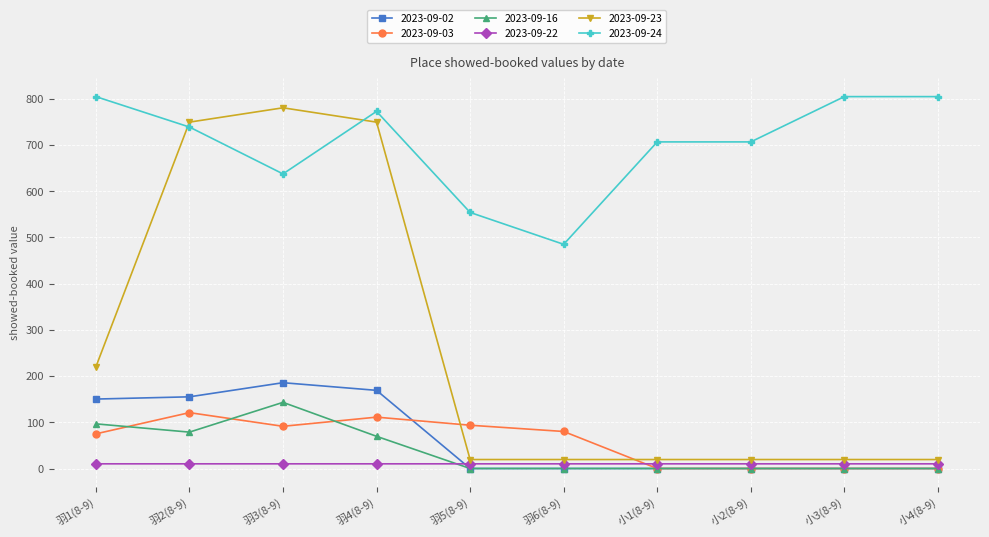

What is the difference between the second highest and minimum values in the 2023-09-16 series?

96.6